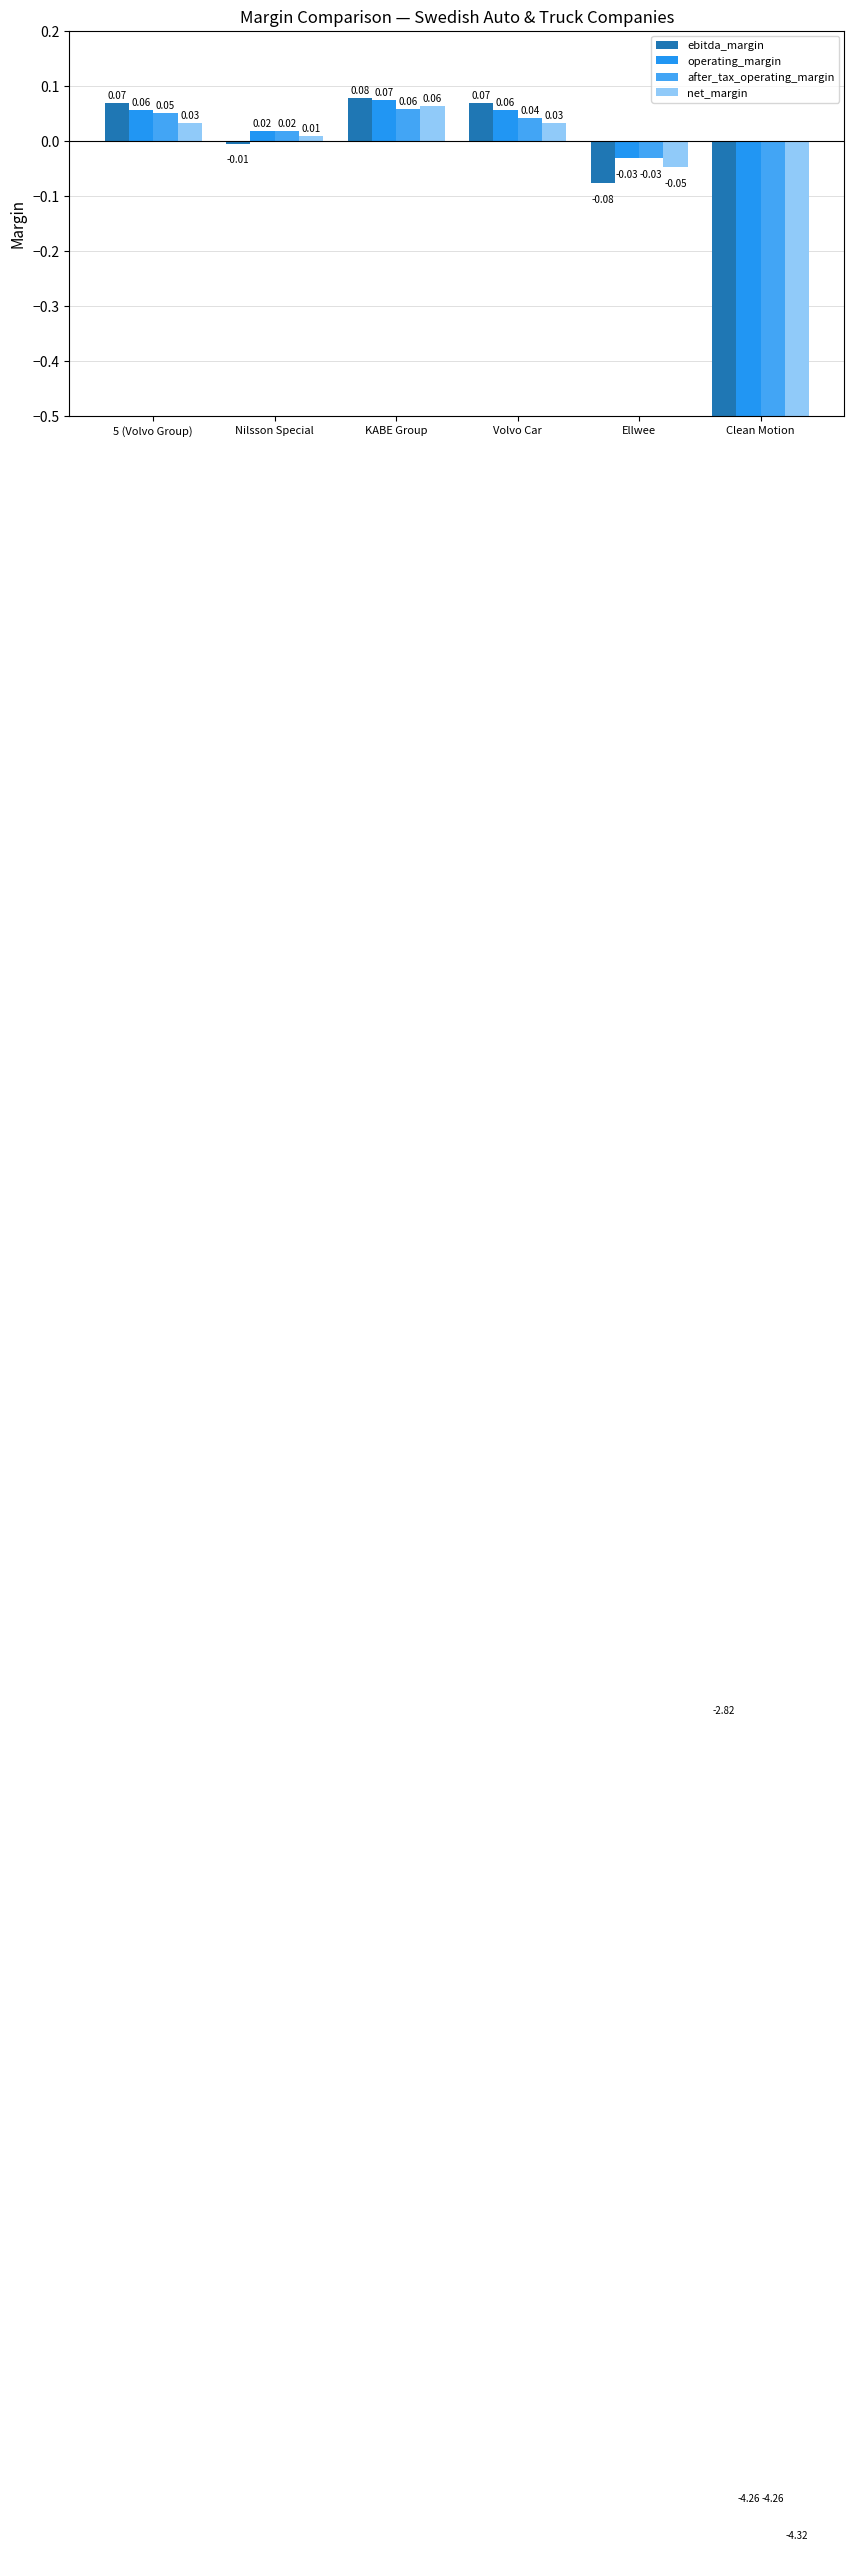

Are the bars horizontal?

No